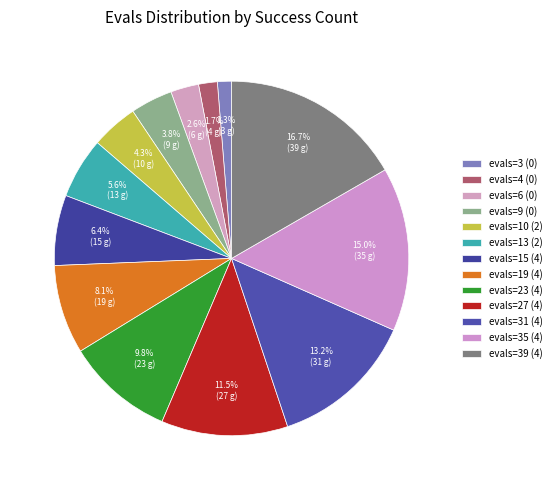

What is the change in value from evals=27 (4) to evals=39 (4)?

+12